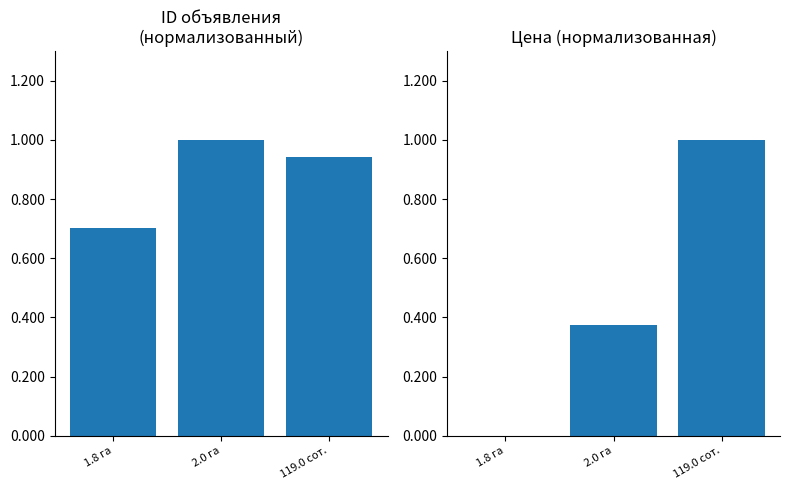

What is the average value of the Цена series?

0.5